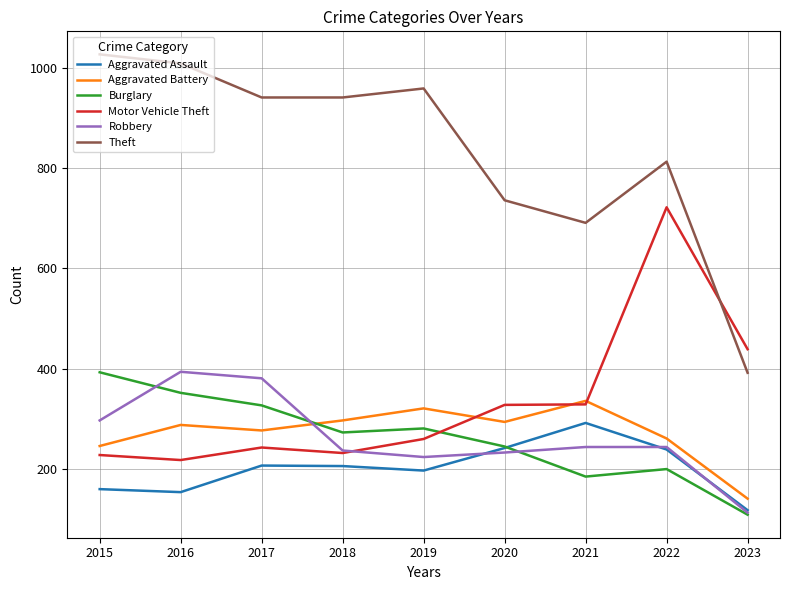

Where is Motor Vehicle Theft nearest to the value 470?

2023